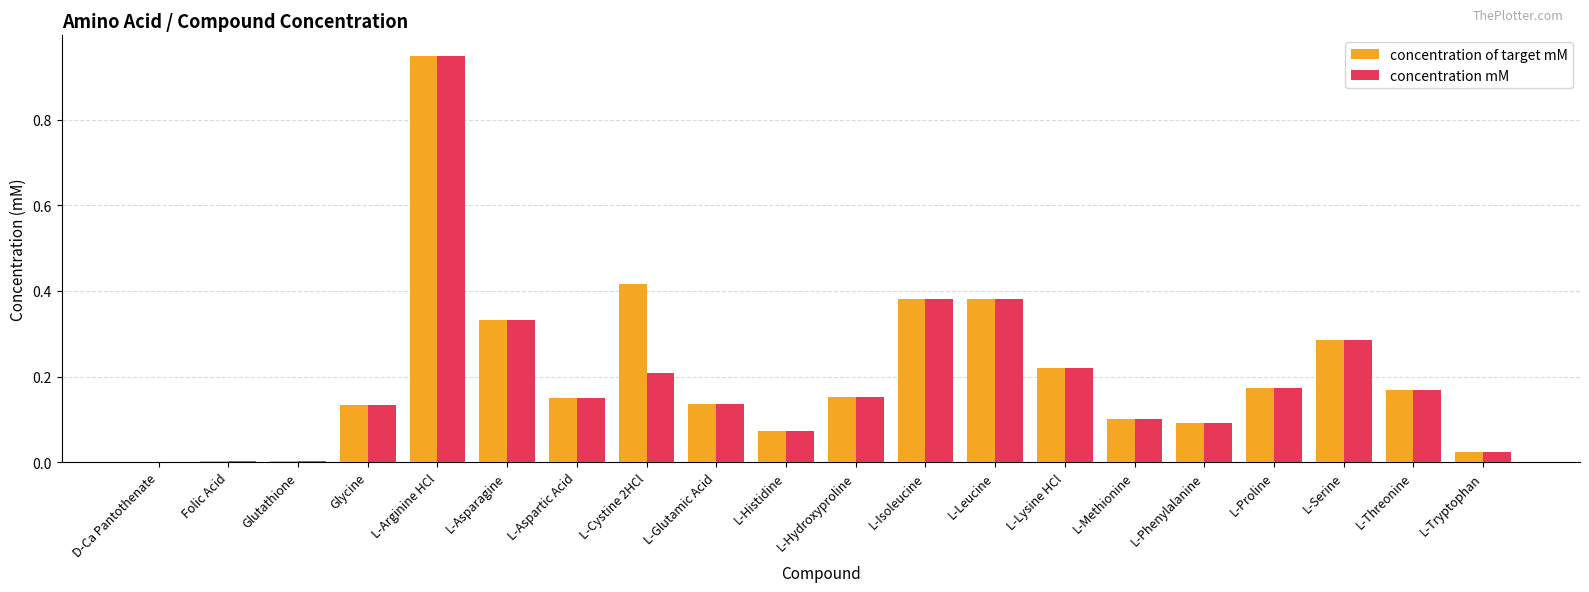

Is the value of concentration mM at L-Asparagine greater than the value of concentration of target mM at Folic Acid?

Yes